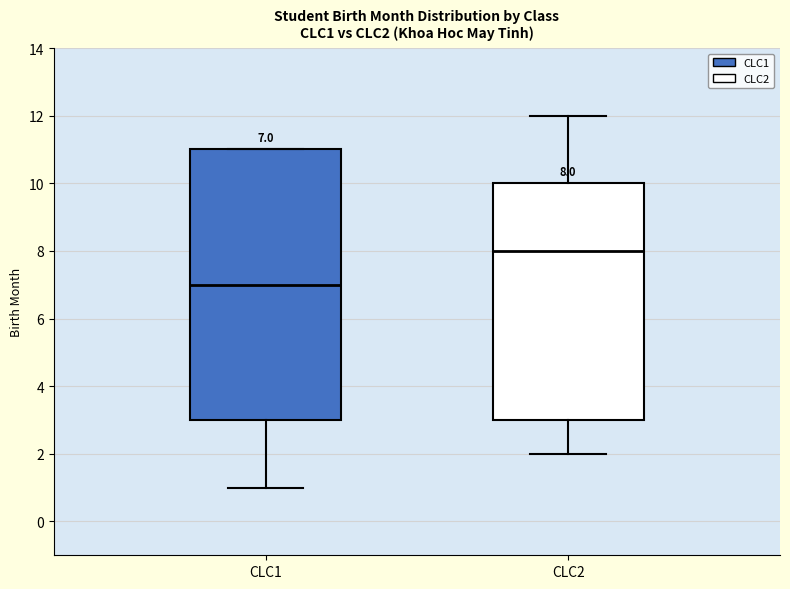

Comparing the boxes themselves (not the whiskers), which one is the tallest?

CLC1